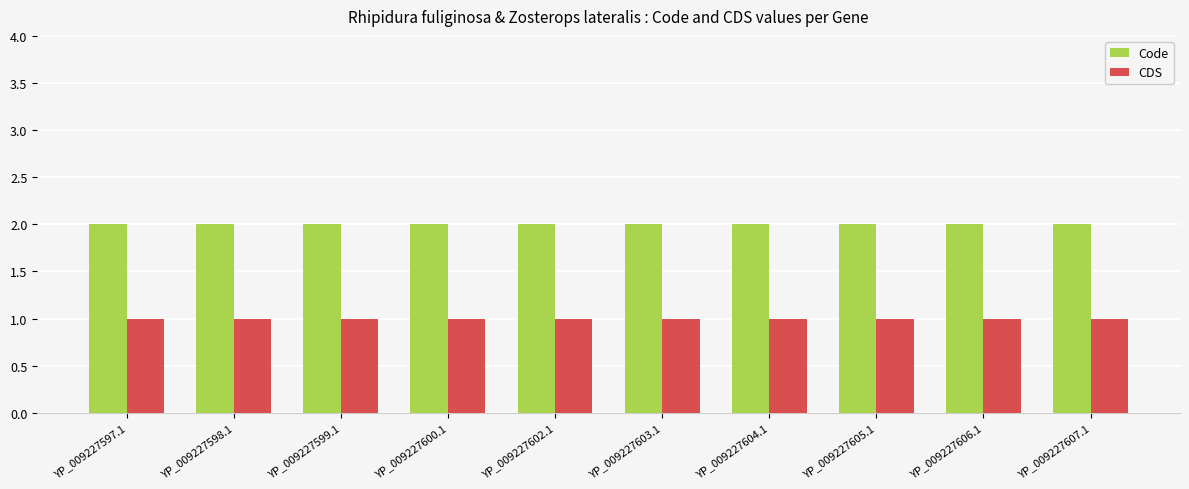

How many bars are there in total?

20